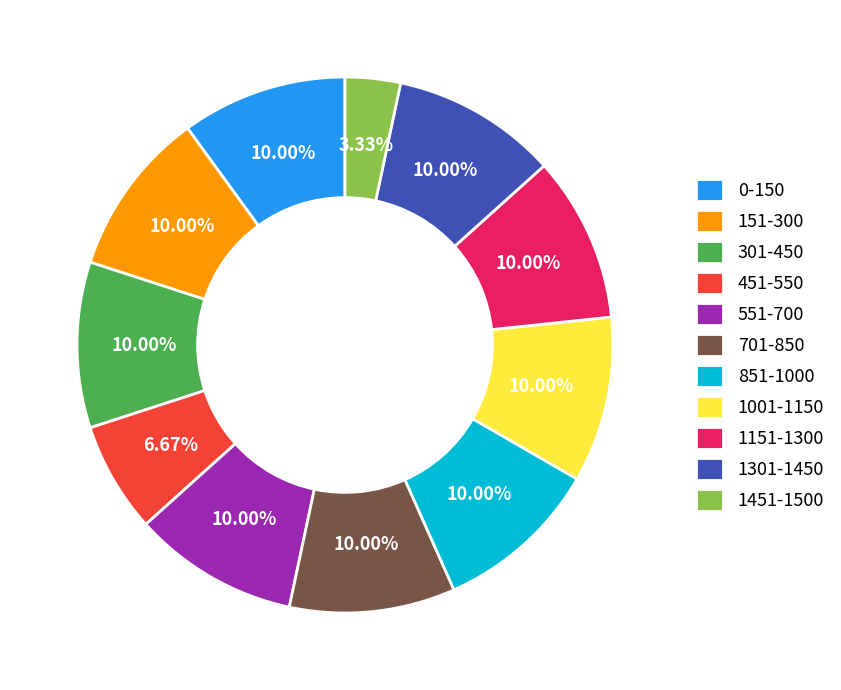

Does 451-550 represent more than half of the total?

No